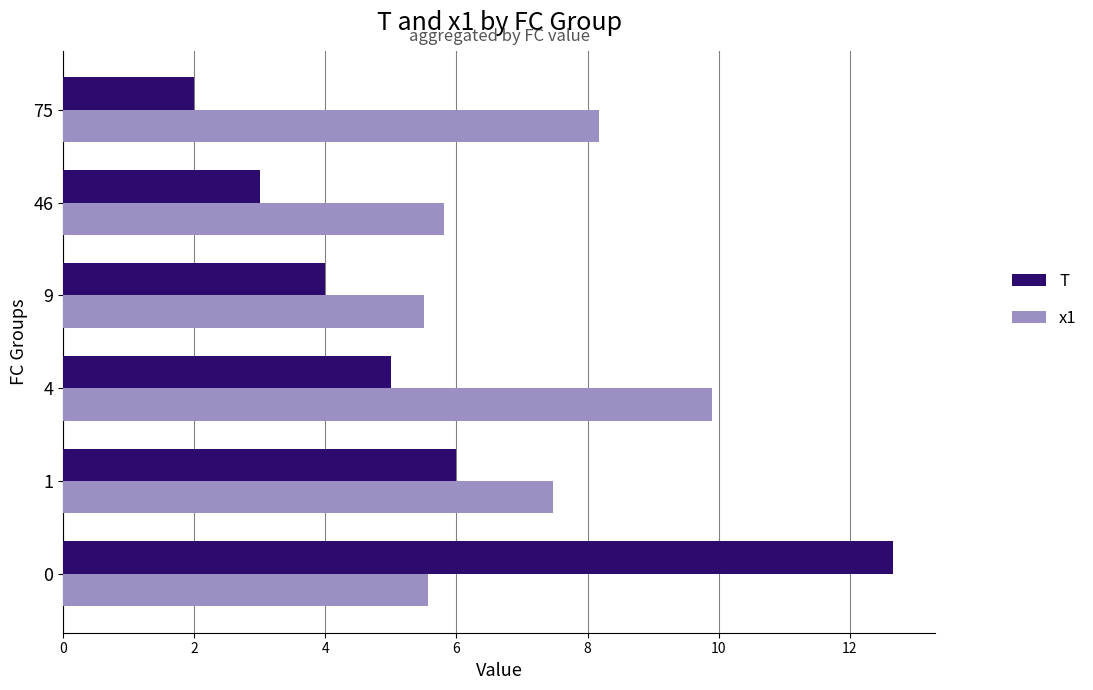

What value does the T series have at 75?

2.0